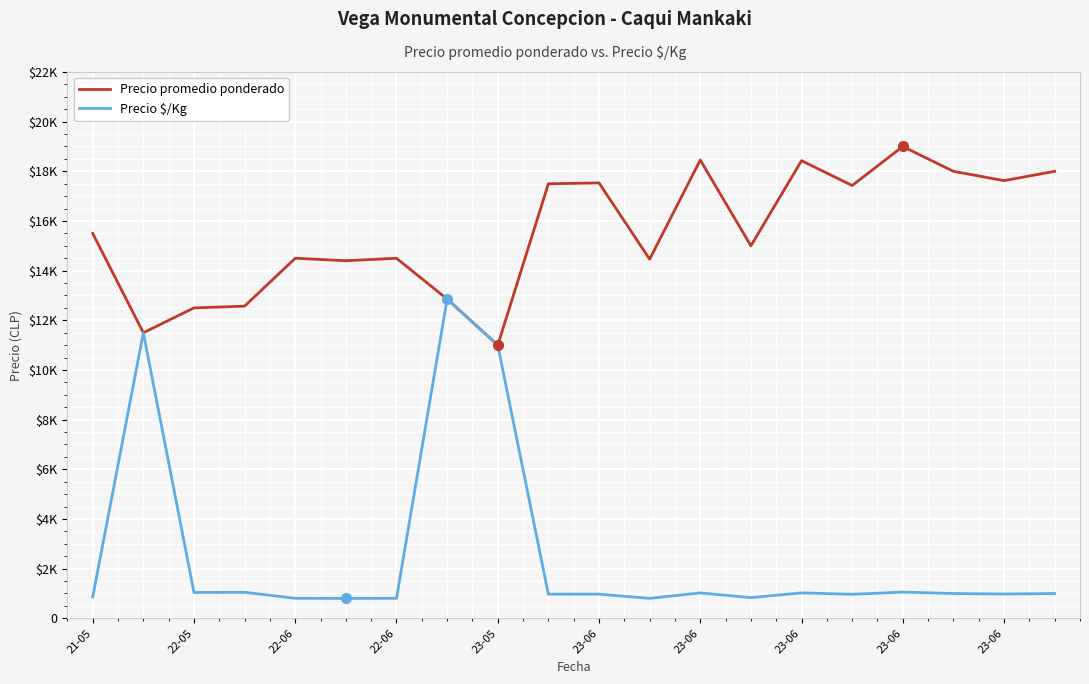

What are all the series names shown in the legend?

Precio promedio ponderado, Precio $/Kg